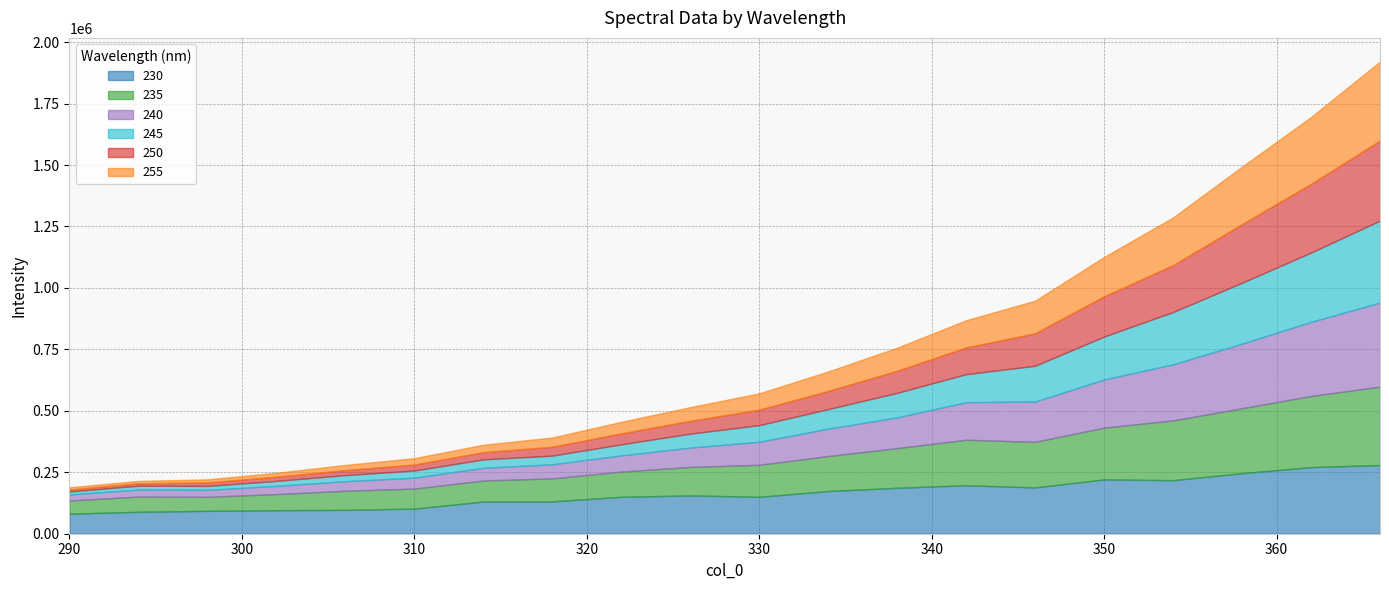

At which label does 235 reach its peak?

366